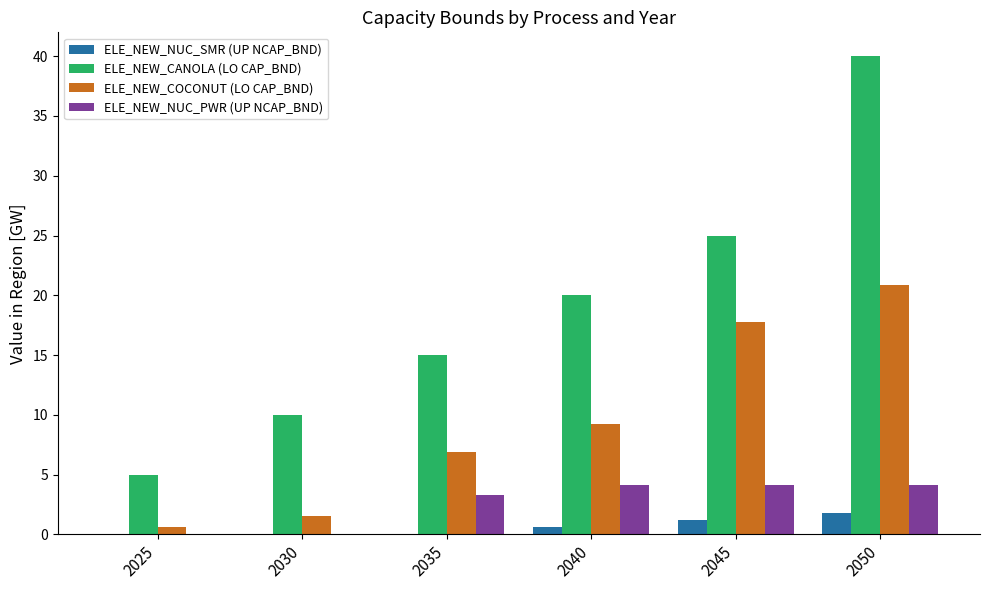

Which series changed the most between 2025 and 2040?

ELE_NEW_CANOLA (LO CAP_BND)